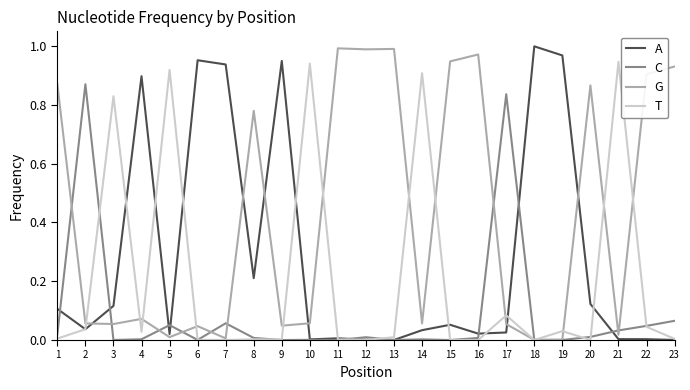

Which series has the largest total across all categories?

G